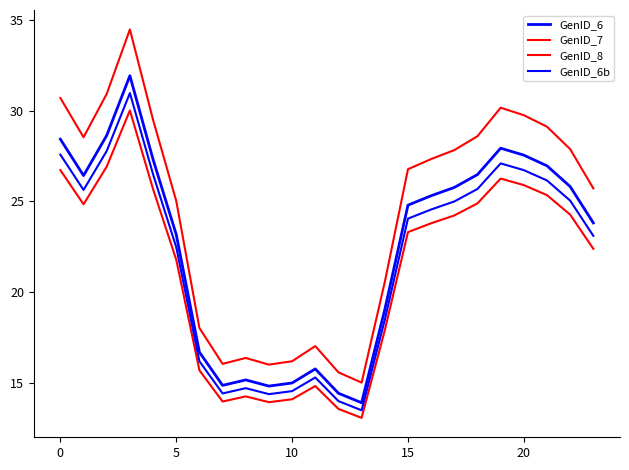

Does the chart have visible grid lines?

No